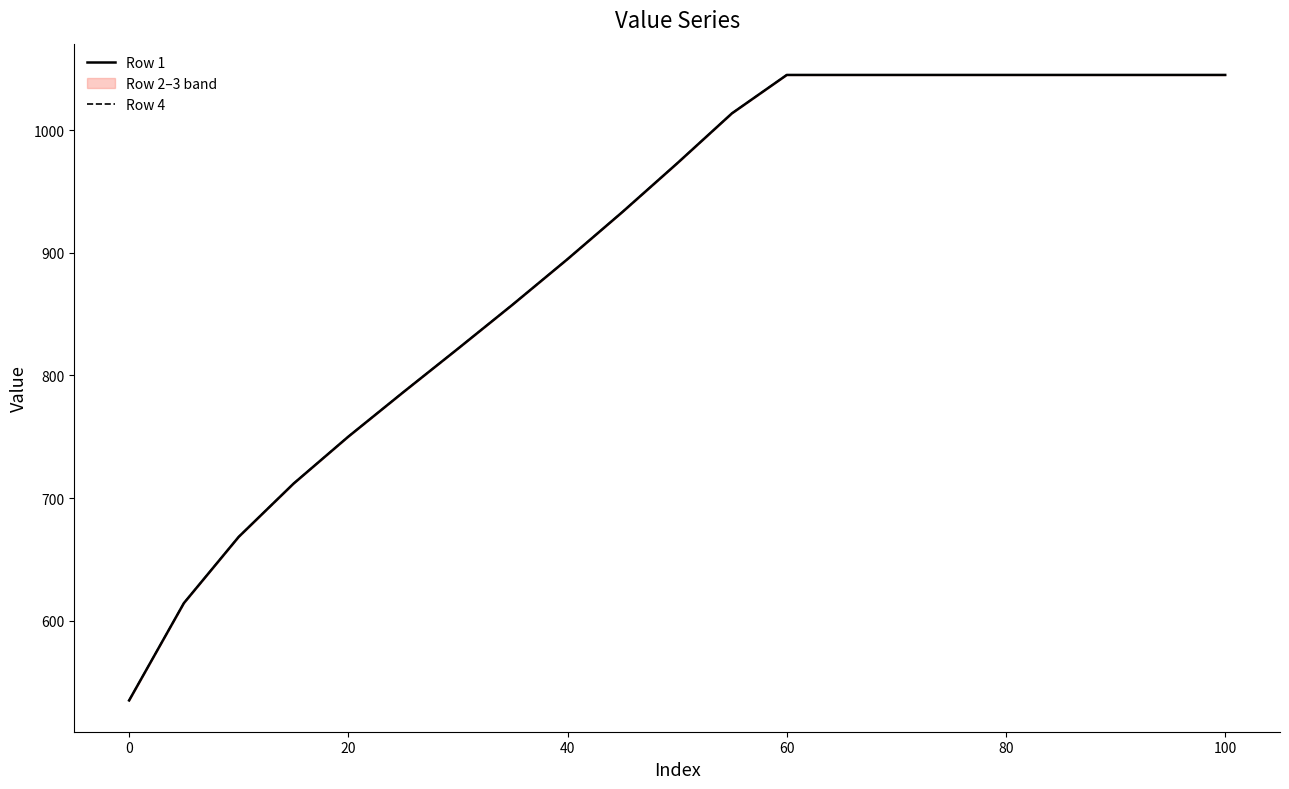

Is it true that Row 4 equals 750.1 at 20?

True